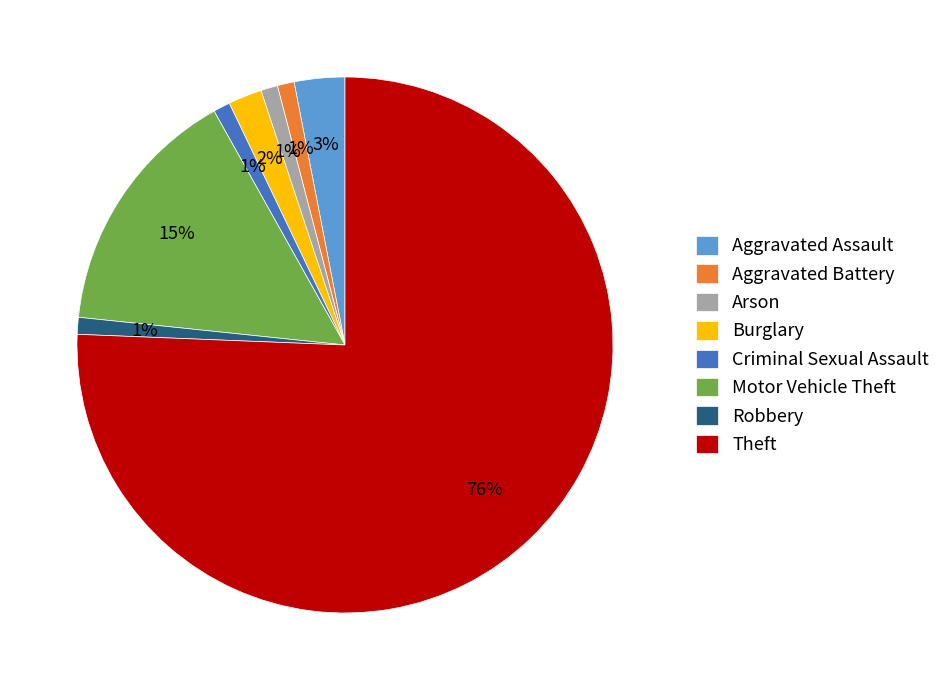

Approximately how many times larger is the value at Aggravated Assault compared to Burglary?

1.5